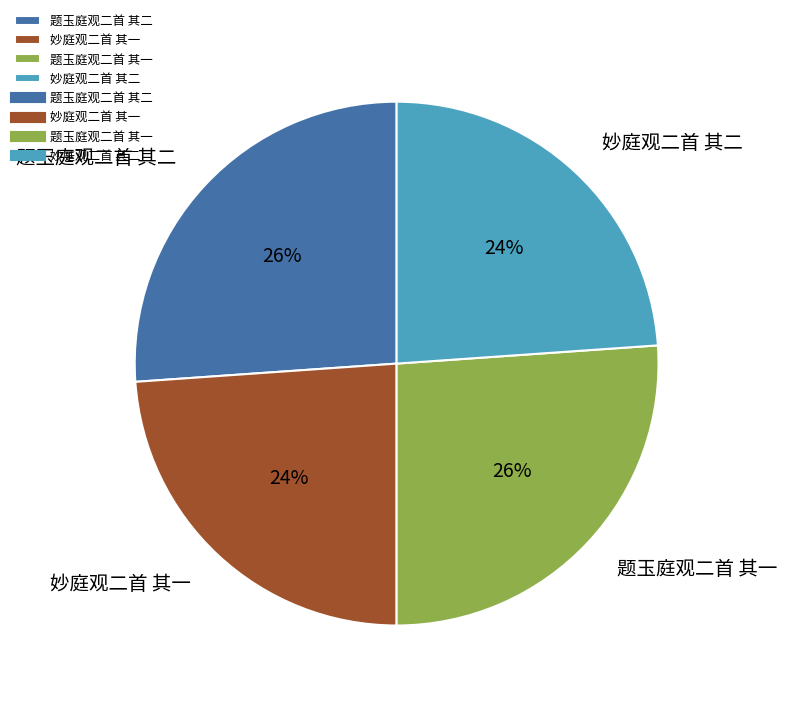

Is there any slice that represents more than half of the pie?

No